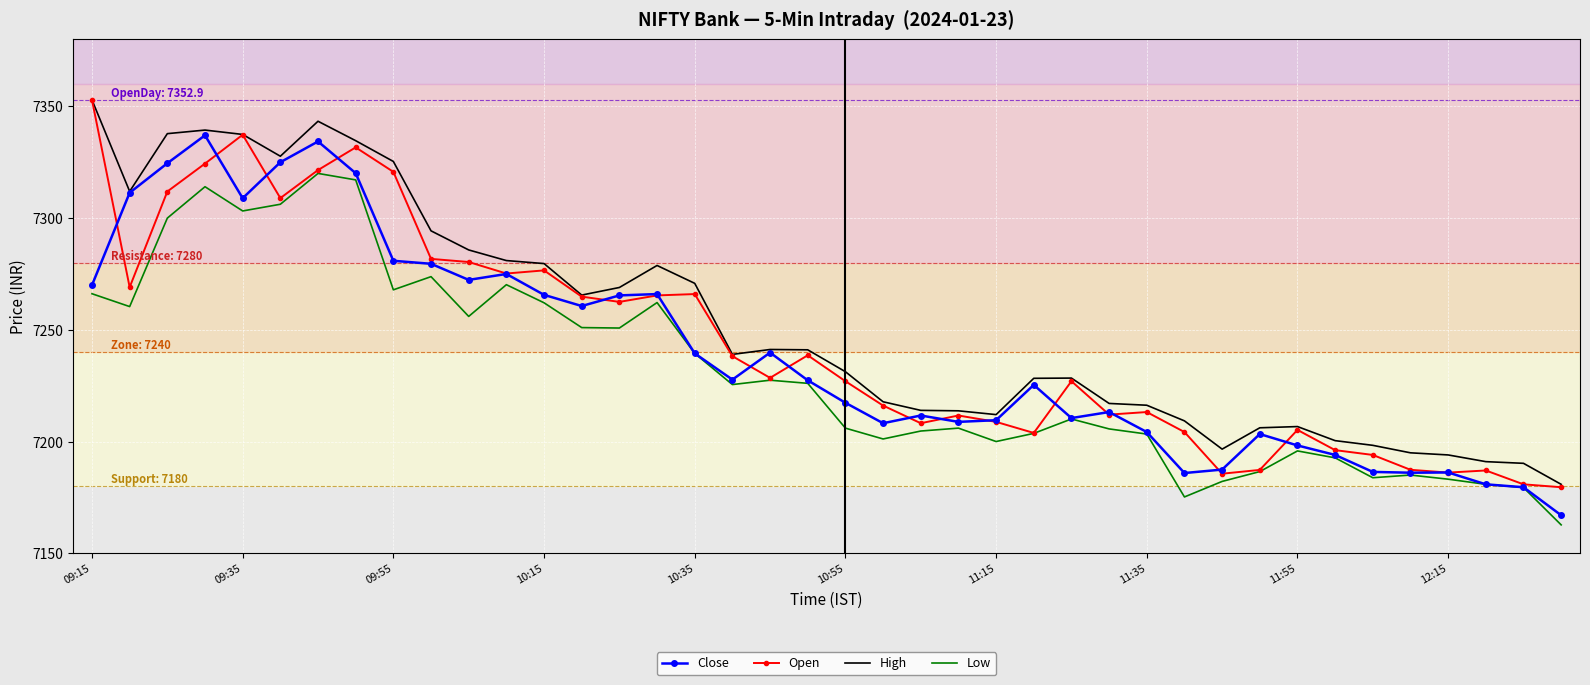

What is the smallest value displayed?

7162.7